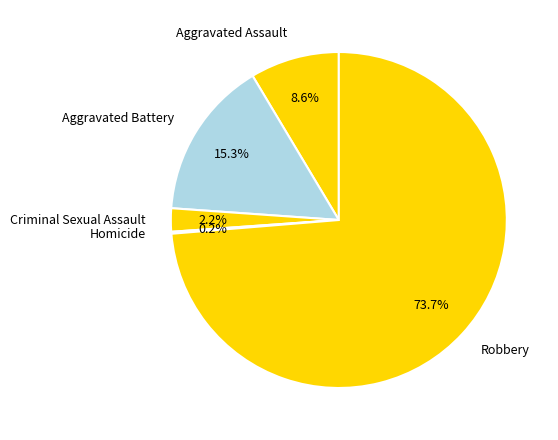

Which category accounts for the majority?

Robbery